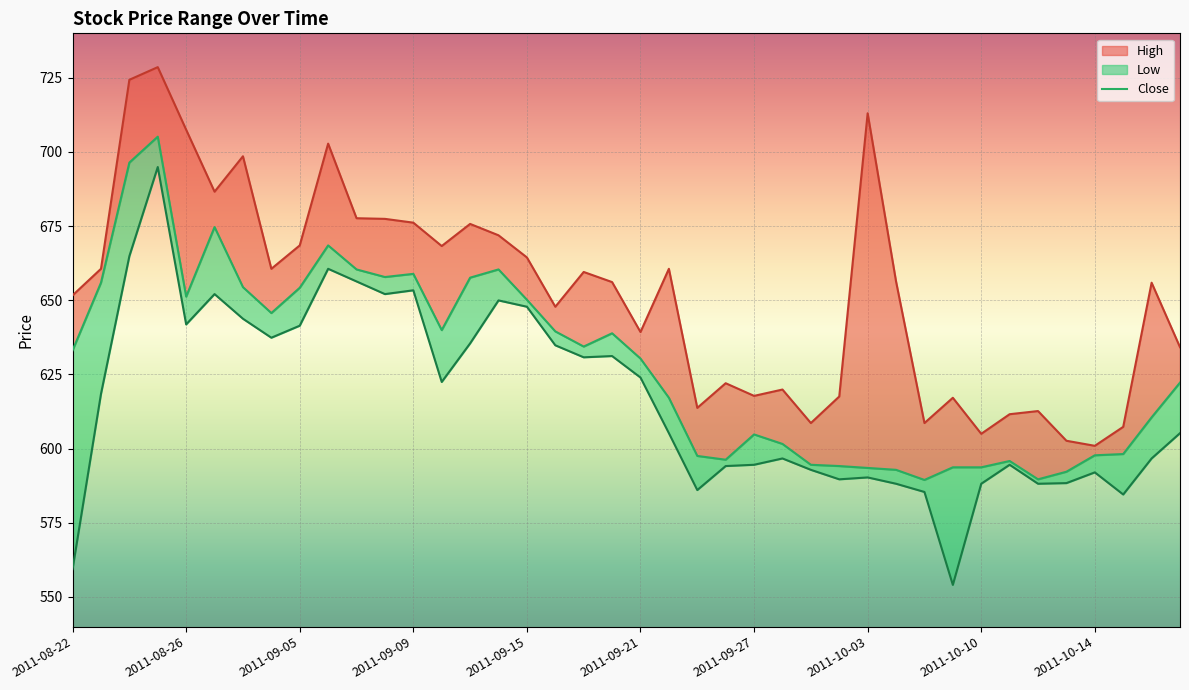

True or false: High and Close cross at least once.

False